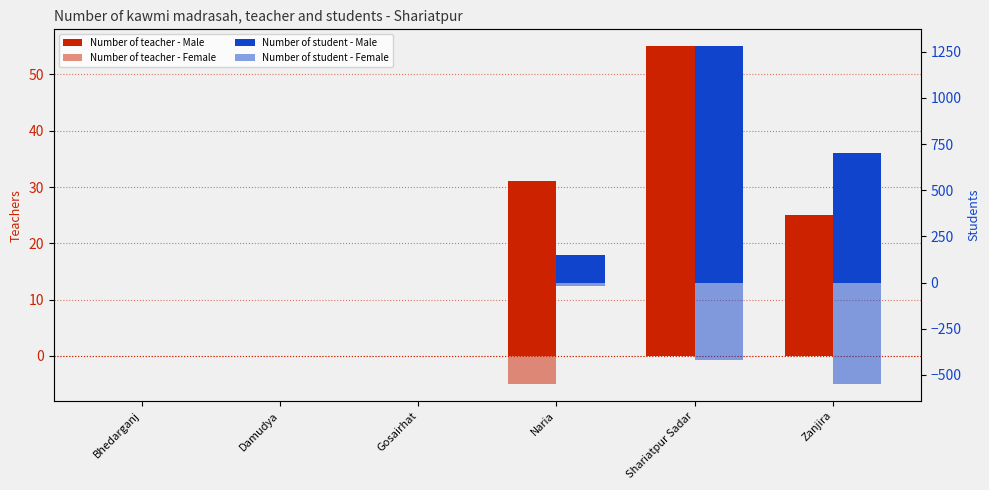

Reading right to left, what are all the values shown in this chart?

Number of teacher - Male: 25	55	31	0	0	0
Number of teacher - Female: 0	0	-5	0	0	0
Number of student - Male: 700	1280	150	0	0	0
Number of student - Female: -550	-420	-18	0	0	0